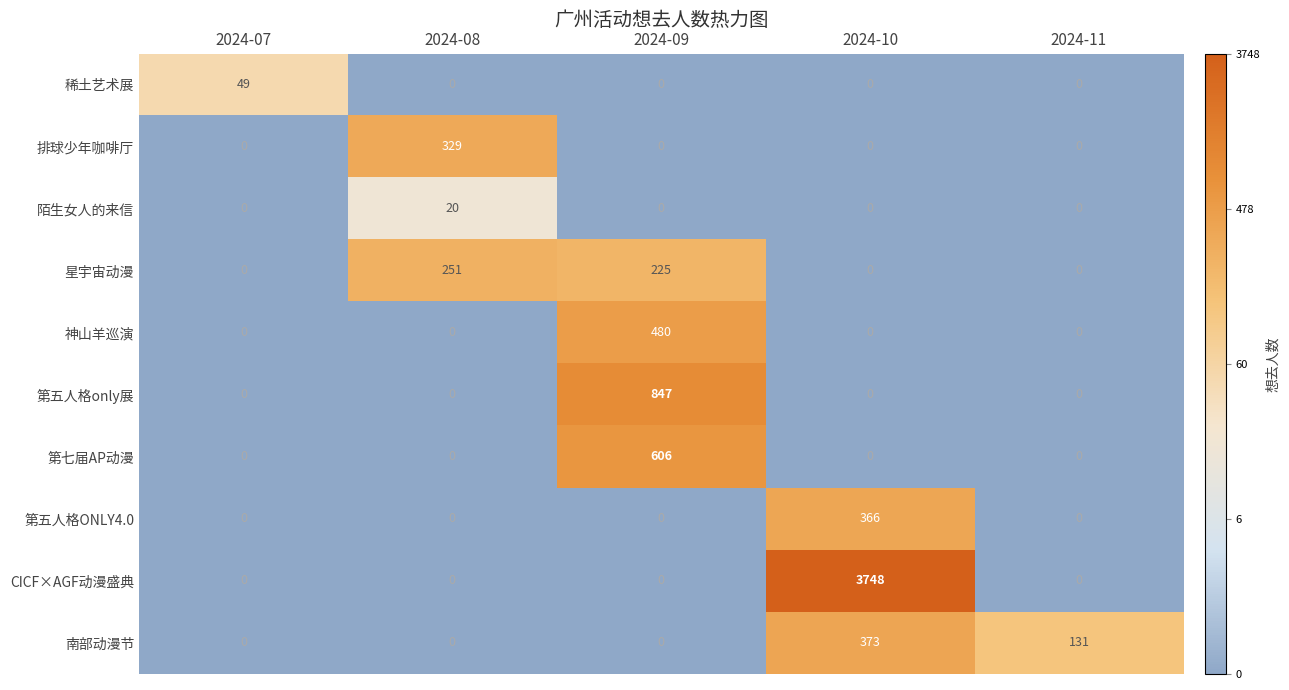

What is the average value of the 第五人格only展 series?

169